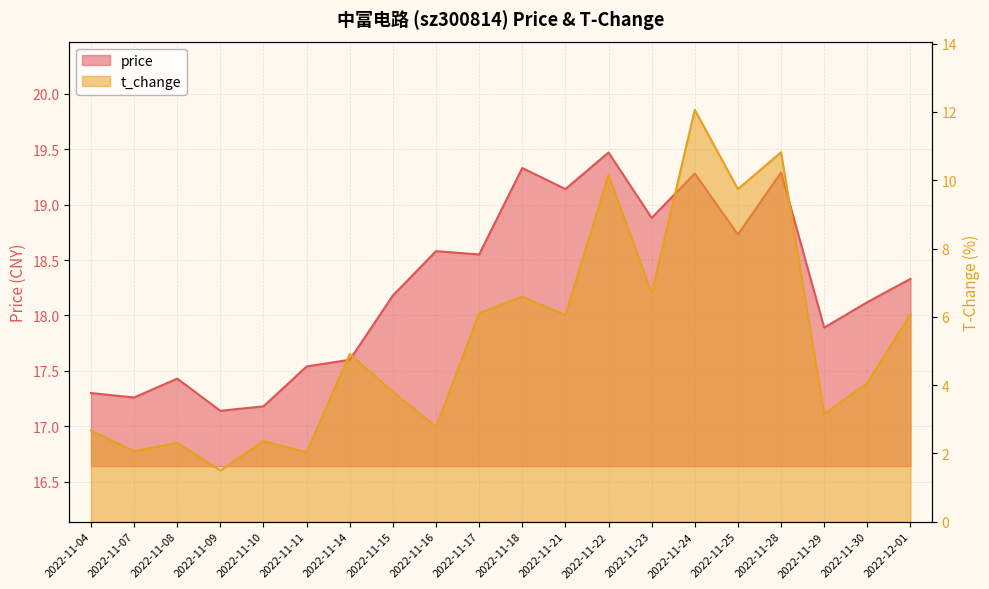

Is it true that t_change equals 3.8 at 2022-11-15?

True